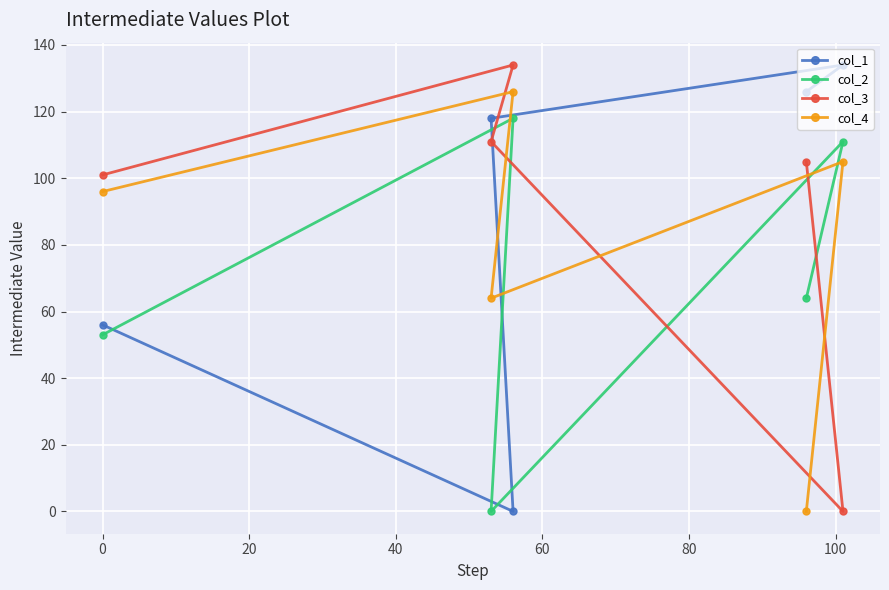

At how many categories does at least one series exceed 53?

5